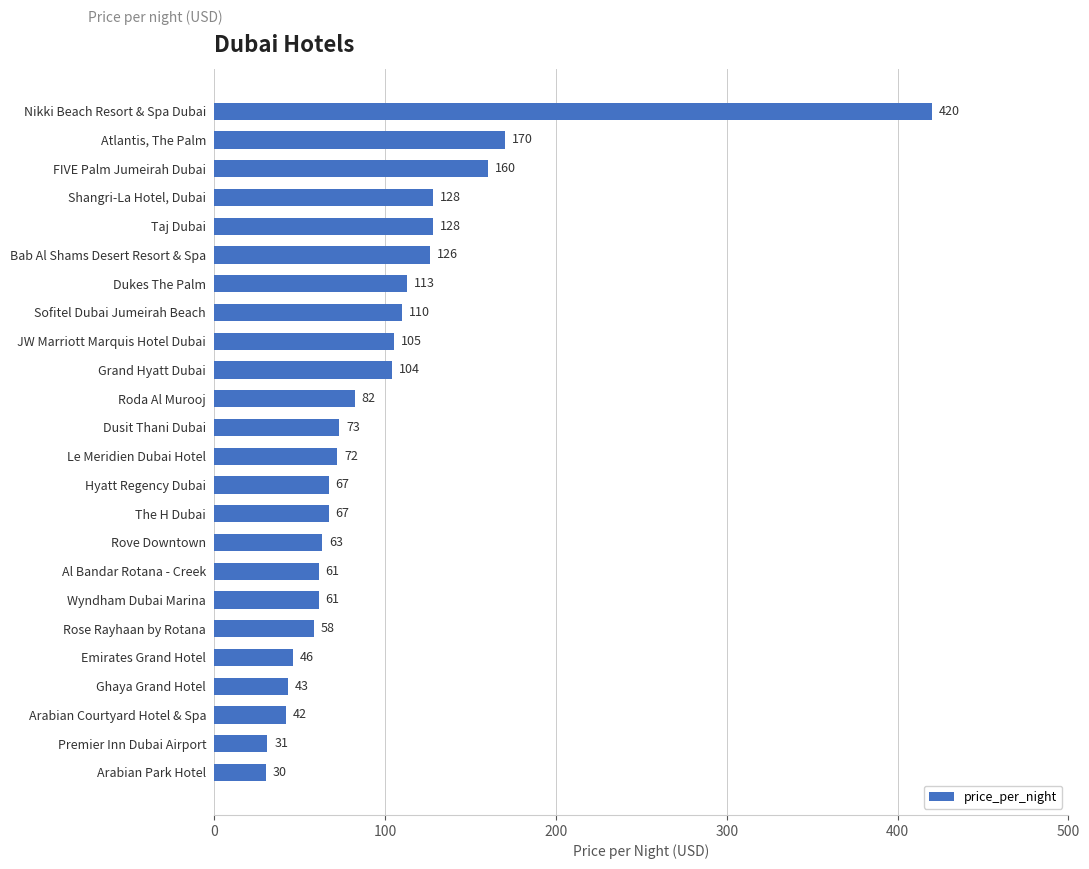

The value at Dusit Thani Dubai is 28. True or false?

False